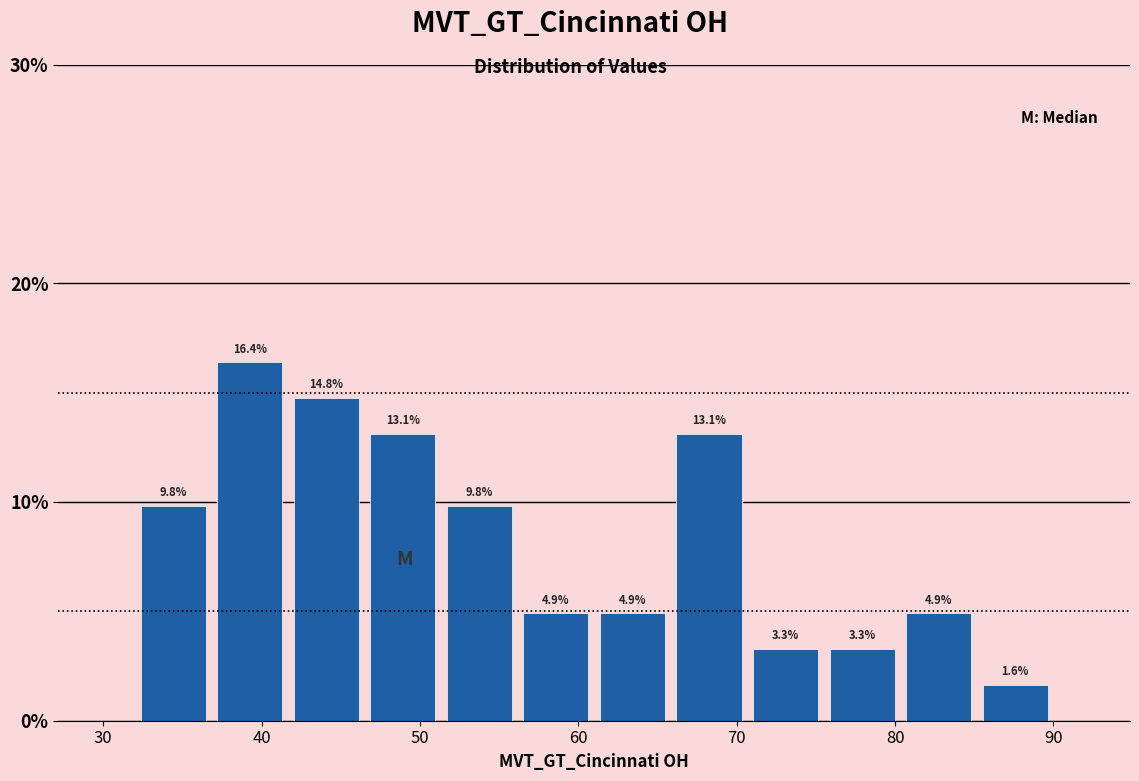

Reading left to right, list every bar in this chart as the range it spans on the x-axis followed by its height. The bar edges are not printed on the chart, so give them approximately, as read against the axis.

32 to 37: 9.8
37 to 42: 16.4
42 to 47: 14.8
47 to 51: 13.1
51 to 56: 9.8
56 to 61: 4.9
61 to 66: 4.9
66 to 71: 13.1
71 to 76: 3.3
76 to 80: 3.3
80 to 85: 4.9
85 to 90: 1.6